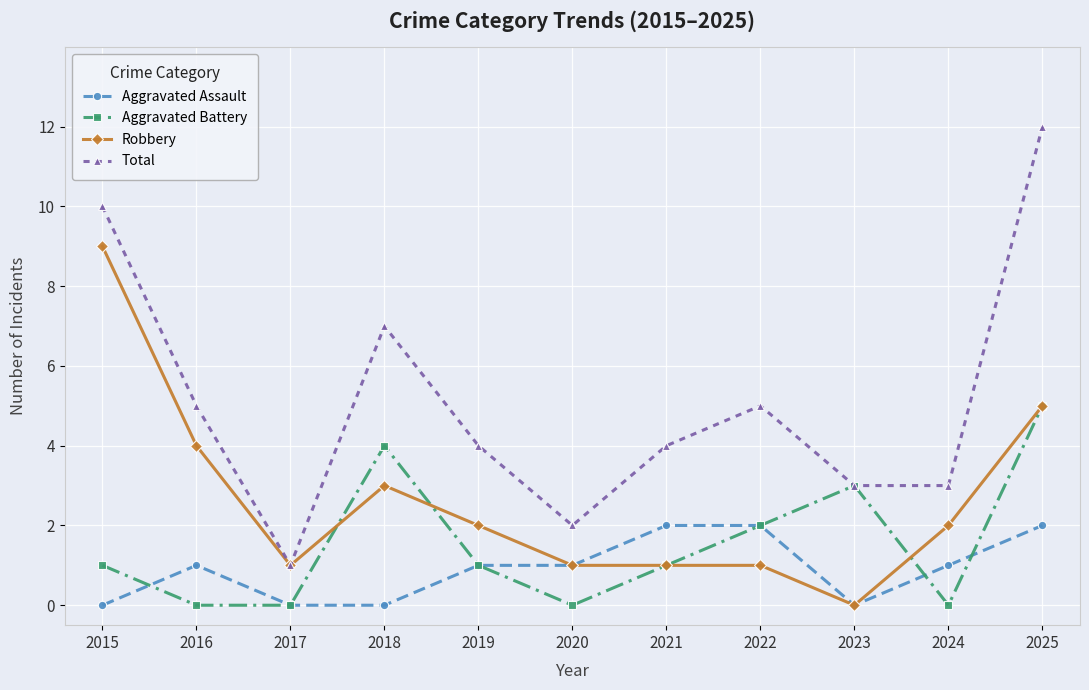

What is the difference between the second highest and minimum values in the Aggravated Battery series?

4